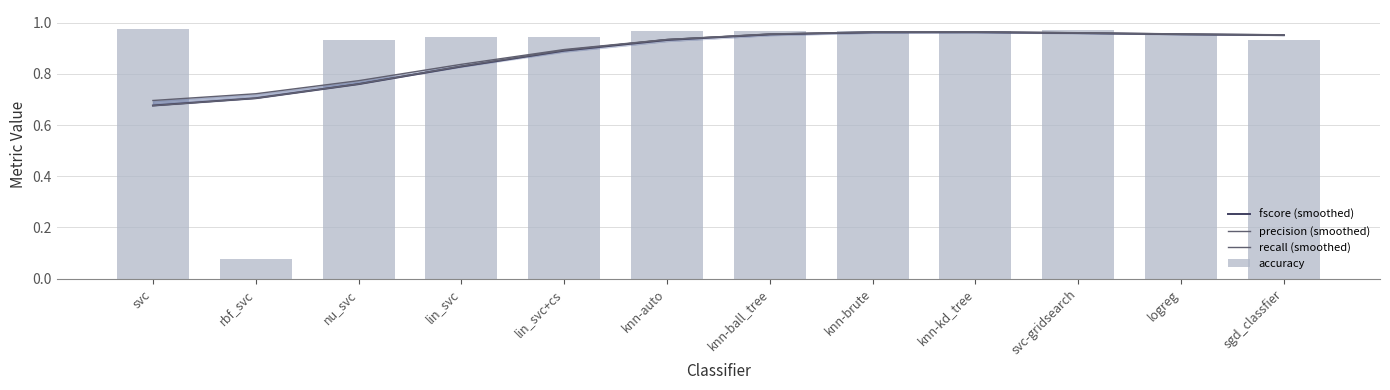

Which series has the largest total across all categories?

recall (smoothed)